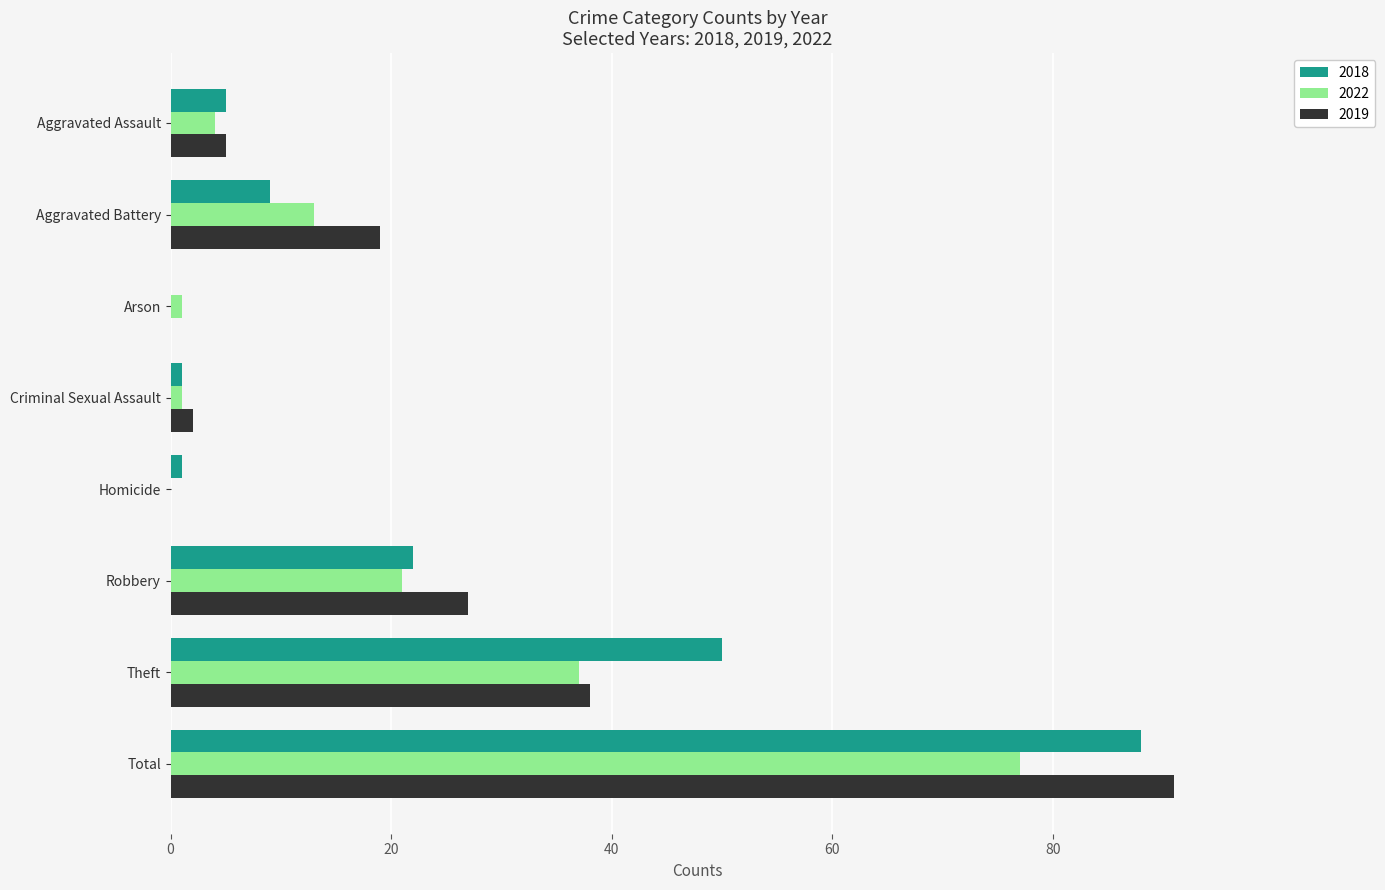

True or false: 2018 has a value of 22 at Robbery.

True